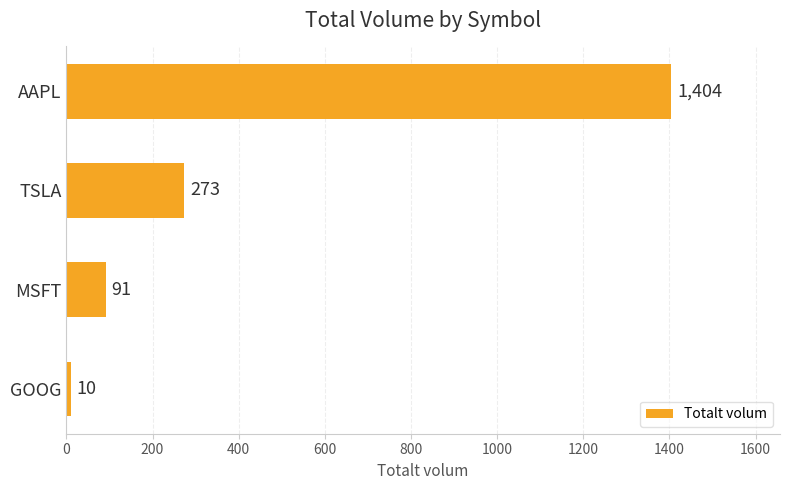

What is the ratio of the value at AAPL to the value at GOOG?

140.4